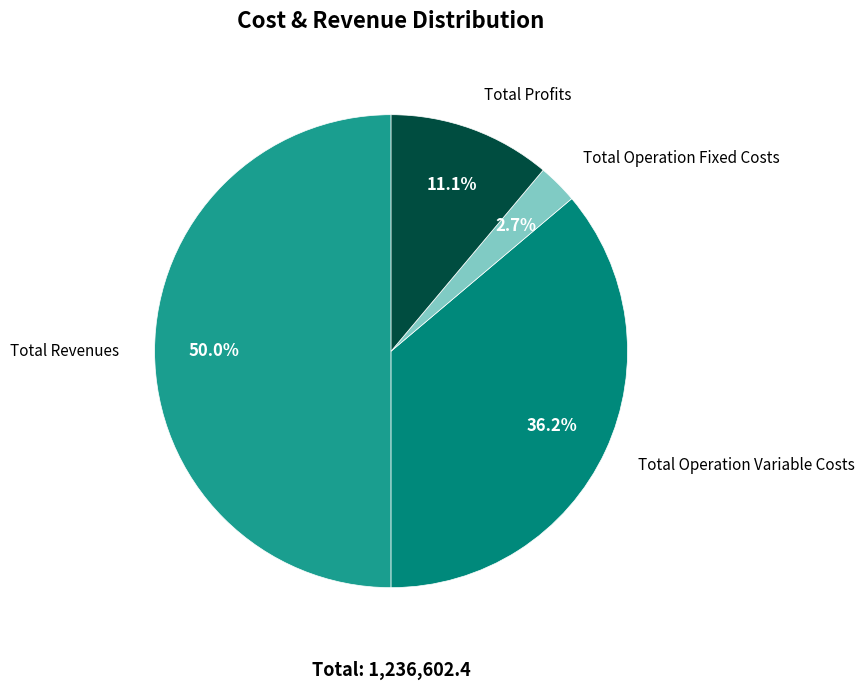

To the nearest percent, what is the average slice percentage?

25%